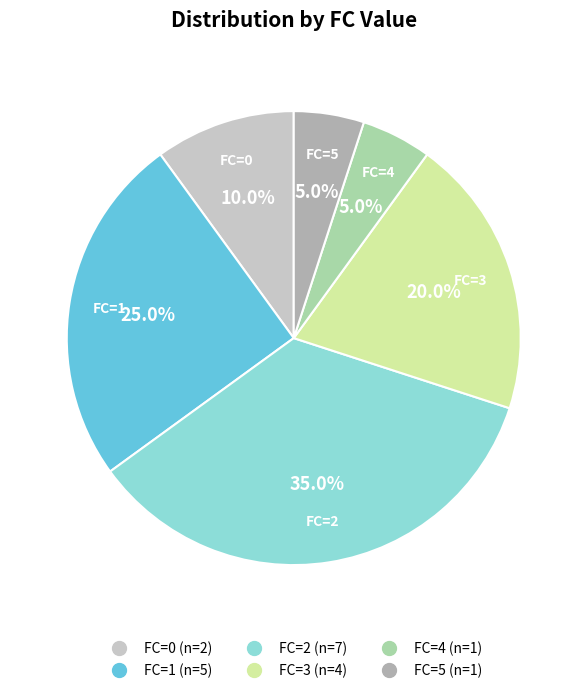

Does any single category account for the majority?

No